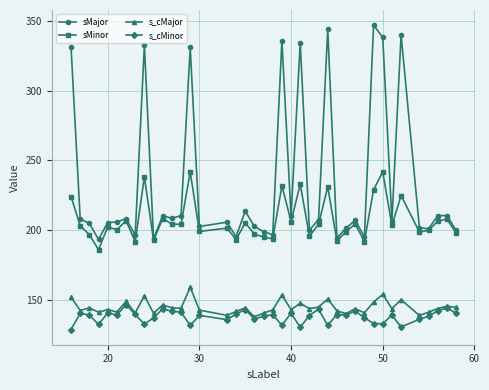

True or false: s_cMinor and sMinor cross at least once.

False